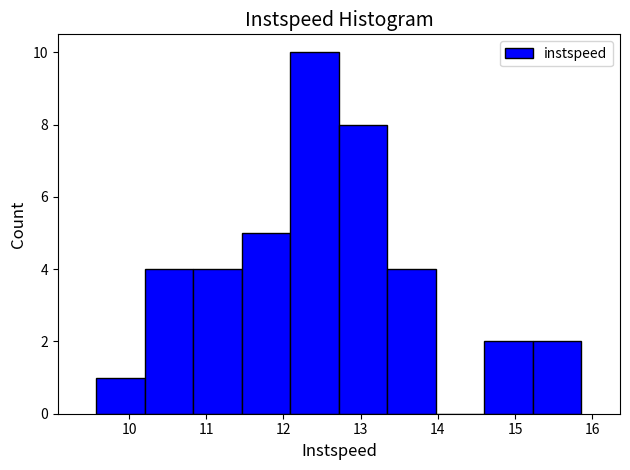

Over which range of the x-axis is the bar tallest?

12.1 to 12.7